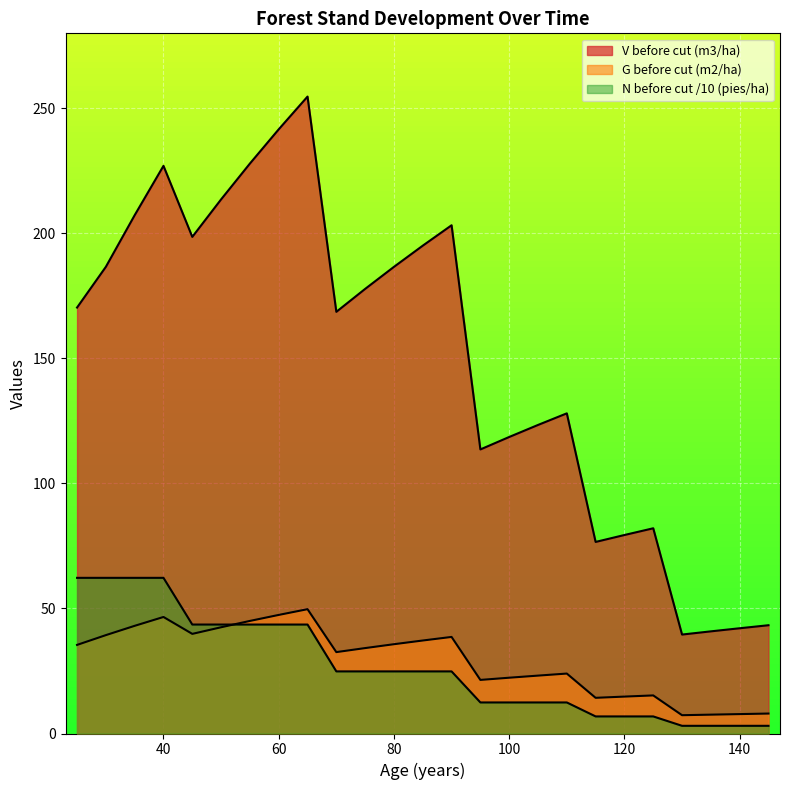

True or false: V before cut (m3/ha) and G before cut (m2/ha) intersect in this chart.

False